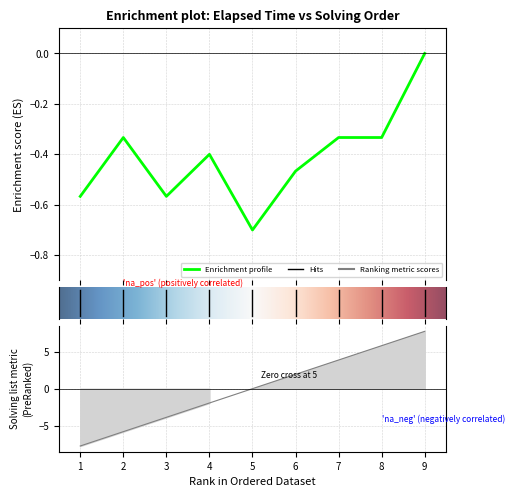

Does the chart display data point markers on the line(s)?

No